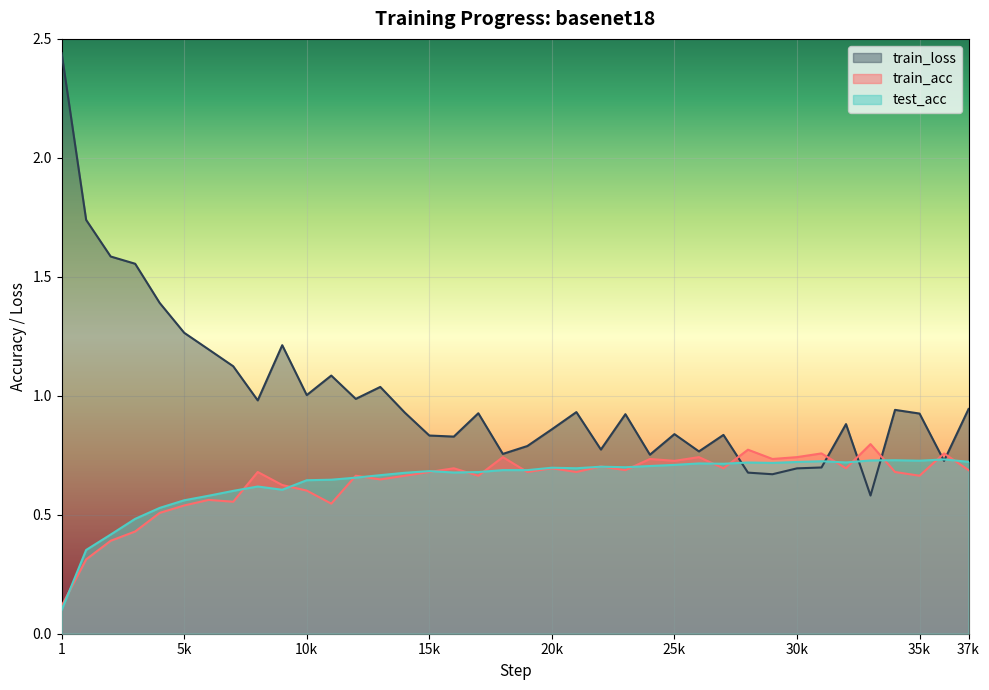

Reading left to right, what are all the values shown in this chart?

train_acc: 0.1	0.3	0.4	0.4	0.5	0.5	0.6	0.6	0.7	0.6	0.6	0.5	0.7	0.6	0.7	0.7	0.7	0.7	0.7	0.7	0.7	0.7	0.7	0.7	0.7	0.7	0.7	0.7	0.8	0.7	0.7	0.8	0.7	0.8	0.7	0.7	0.8	0.7
test_acc: 0.1	0.4	0.4	0.5	0.5	0.6	0.6	0.6	0.6	0.6	0.6	0.6	0.7	0.7	0.7	0.7	0.7	0.7	0.7	0.7	0.7	0.7	0.7	0.7	0.7	0.7	0.7	0.7	0.7	0.7	0.7	0.7	0.7	0.7	0.7	0.7	0.7	0.7
train_loss: 2.4	1.7	1.6	1.6	1.4	1.3	1.2	1.1	1.0	1.2	1.0	1.1	1.0	1.0	0.9	0.8	0.8	0.9	0.8	0.8	0.9	0.9	0.8	0.9	0.8	0.8	0.8	0.8	0.7	0.7	0.7	0.7	0.9	0.6	0.9	0.9	0.7	0.9